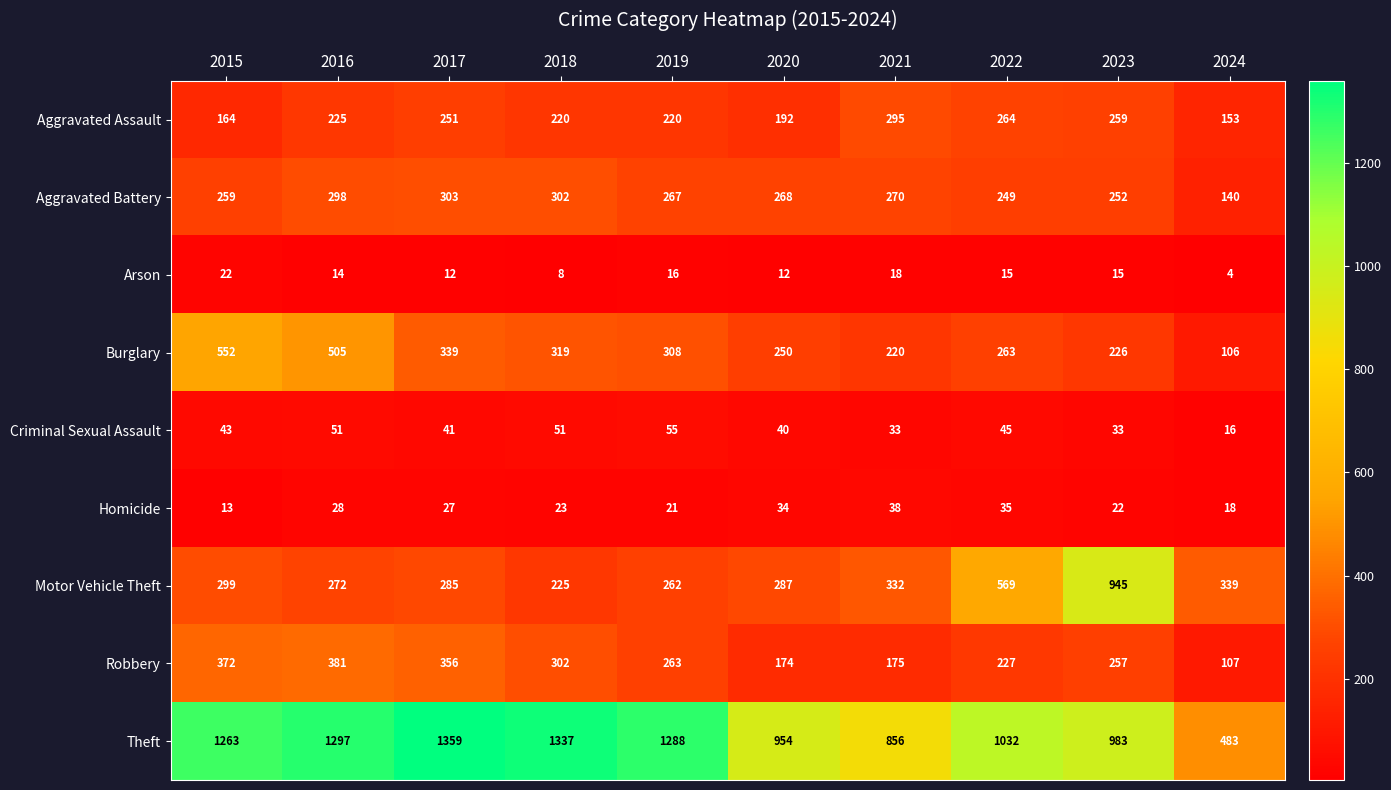

Which category has the lowest value across all series?

2024